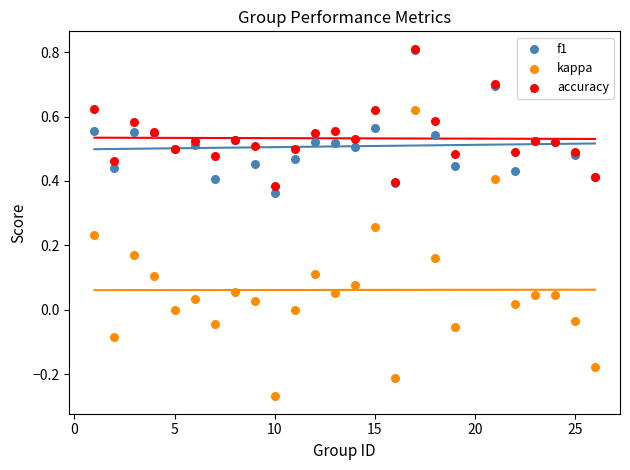

What are all the series names shown in the legend?

f1, kappa, accuracy